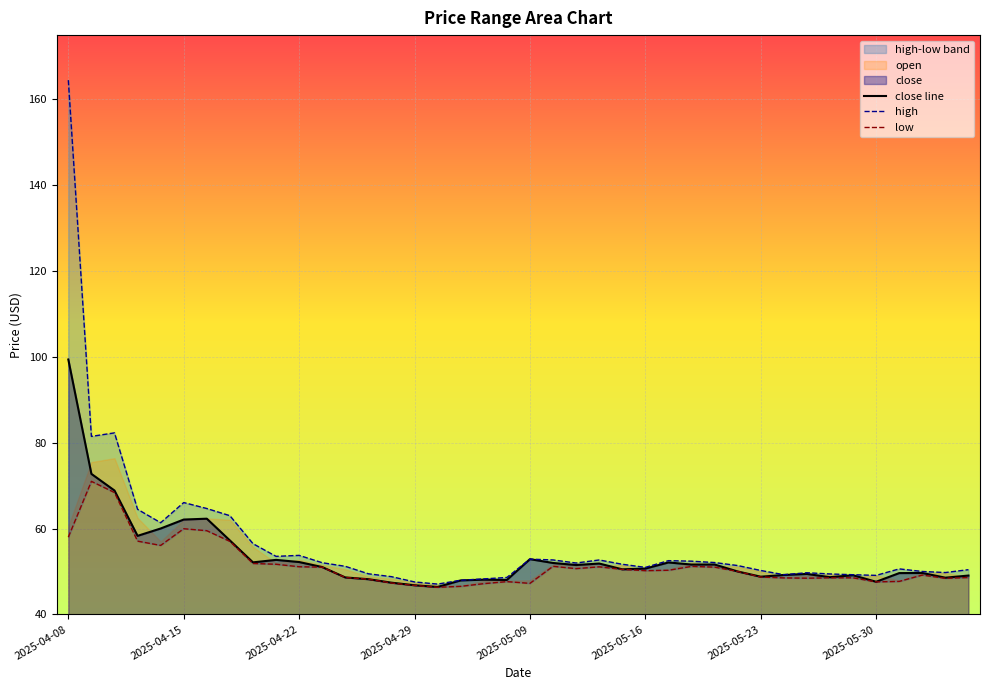

At how many categories does at least one series exceed 114?

1